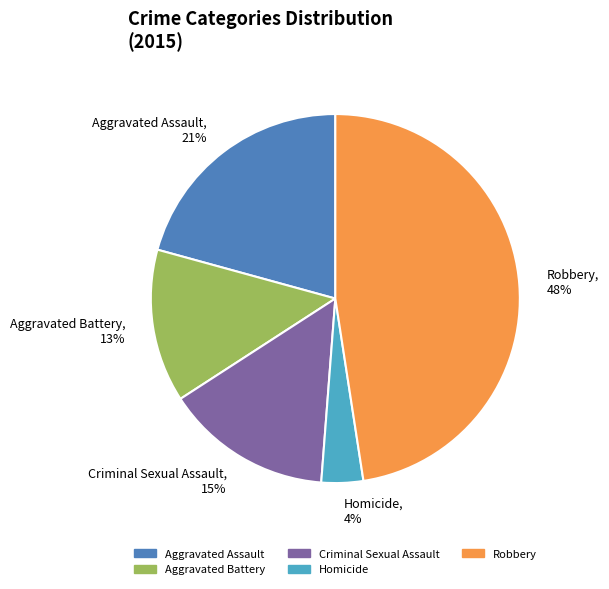

To the nearest percent, what is the difference between the largest and smallest slice percentages?

44%